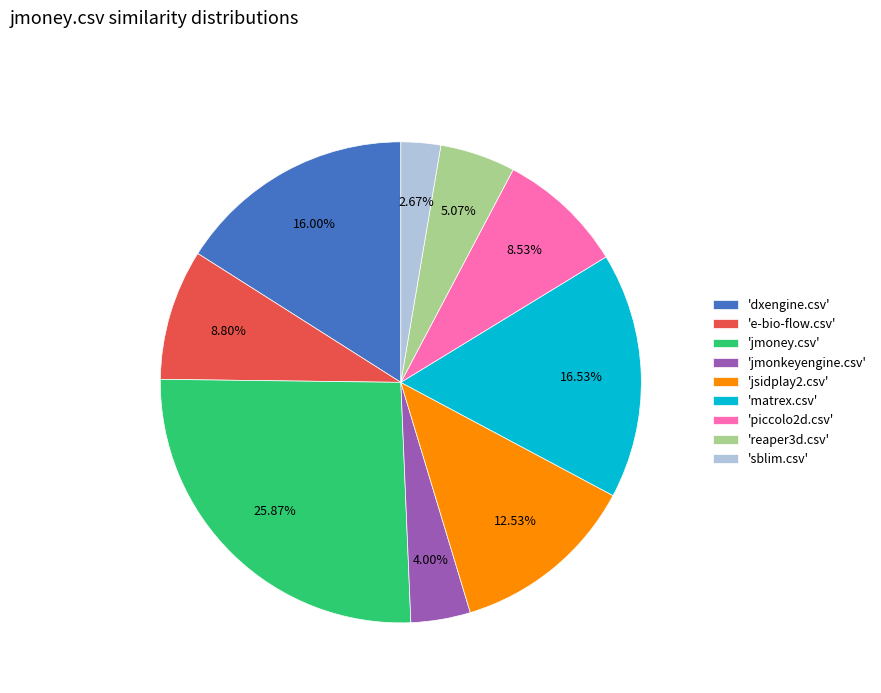

Is the sum of 'e-bio-flow.csv' and 'dxengine.csv' greater than half?

No